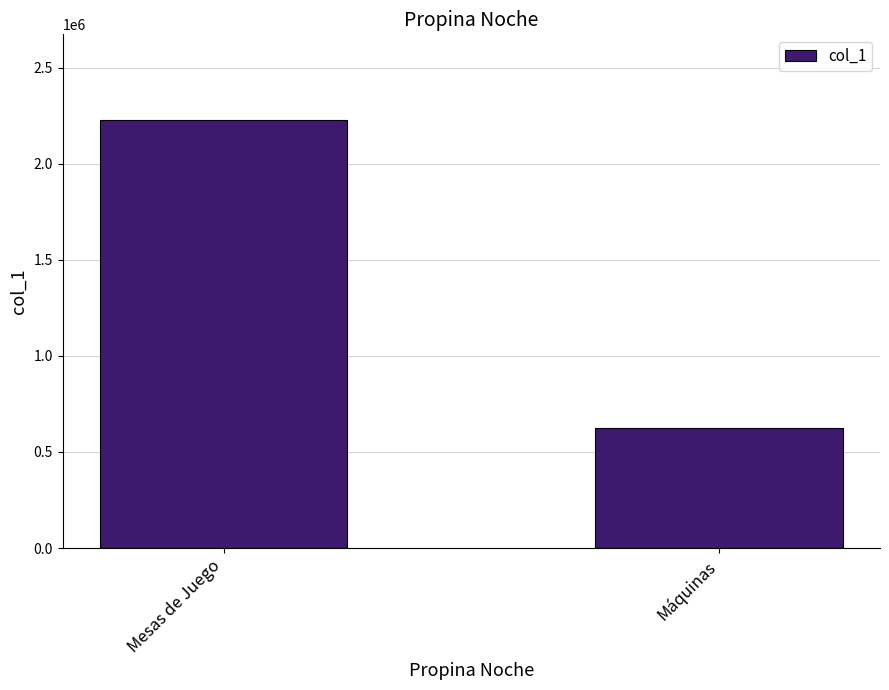

Does the chart contain stacked bars?

No